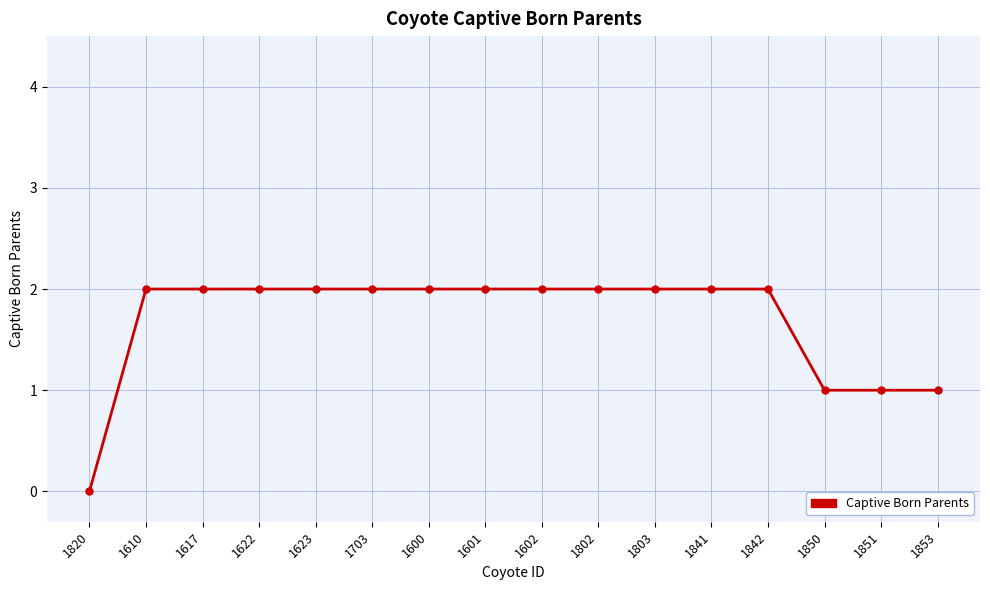

Between 1820 and 1703, which is larger?

1703